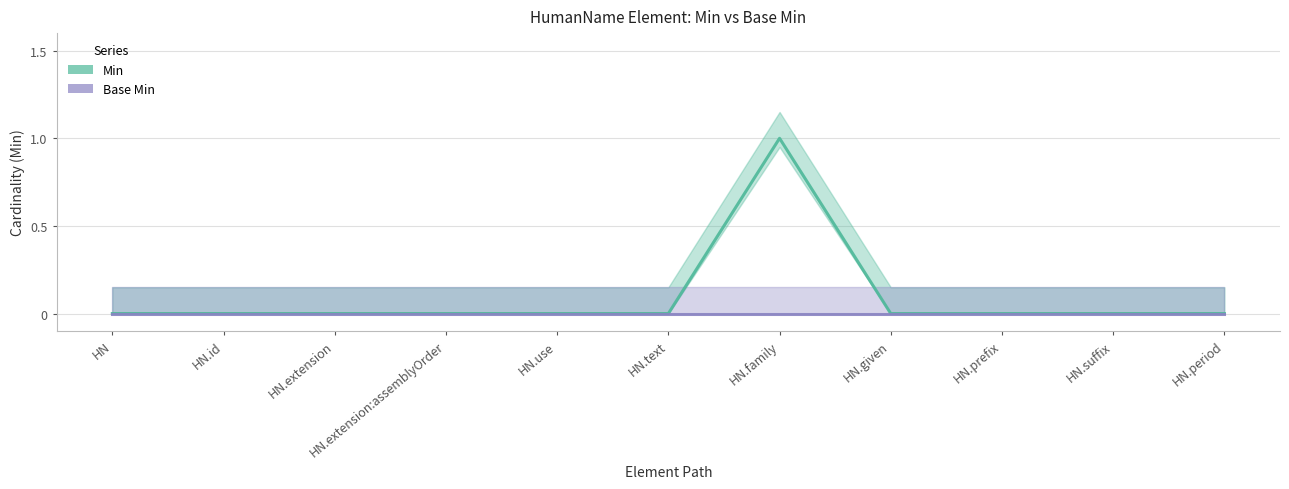

Is the value of Base Min at HN.family greater than the value of Min at HN.period?

No